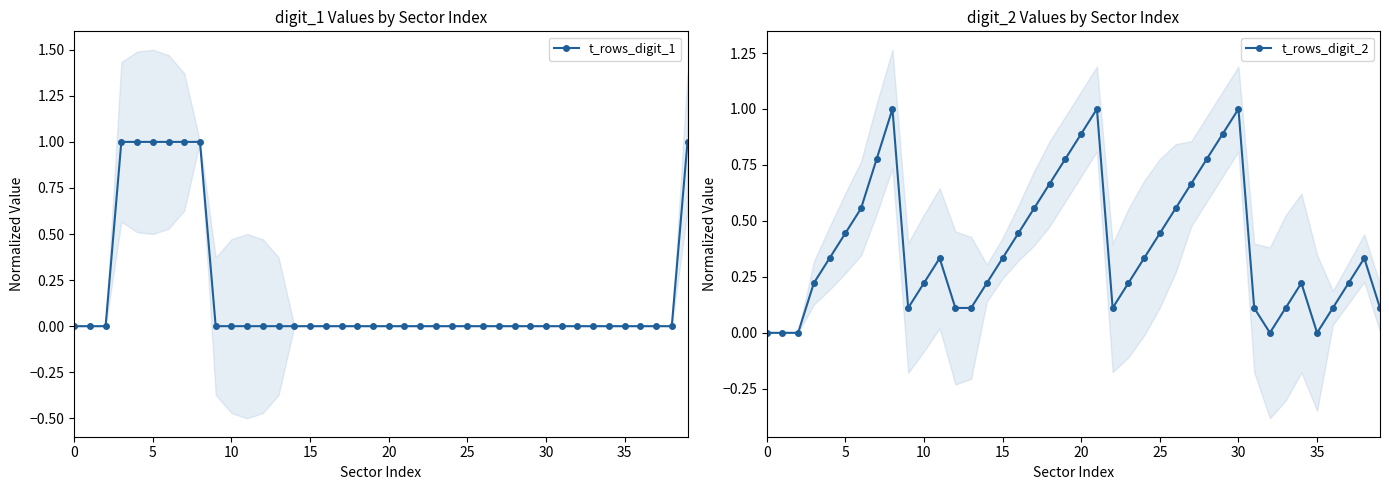

True or false: t_rows_digit_2 has a value of 0.3 at 40.

False